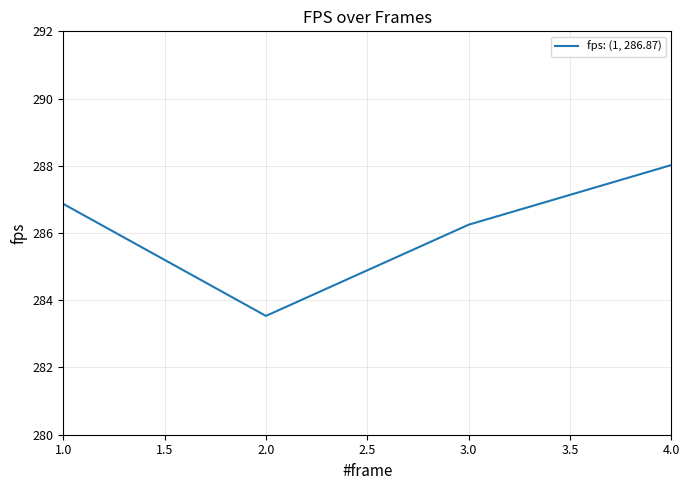

What position from the left is 1.0?

1